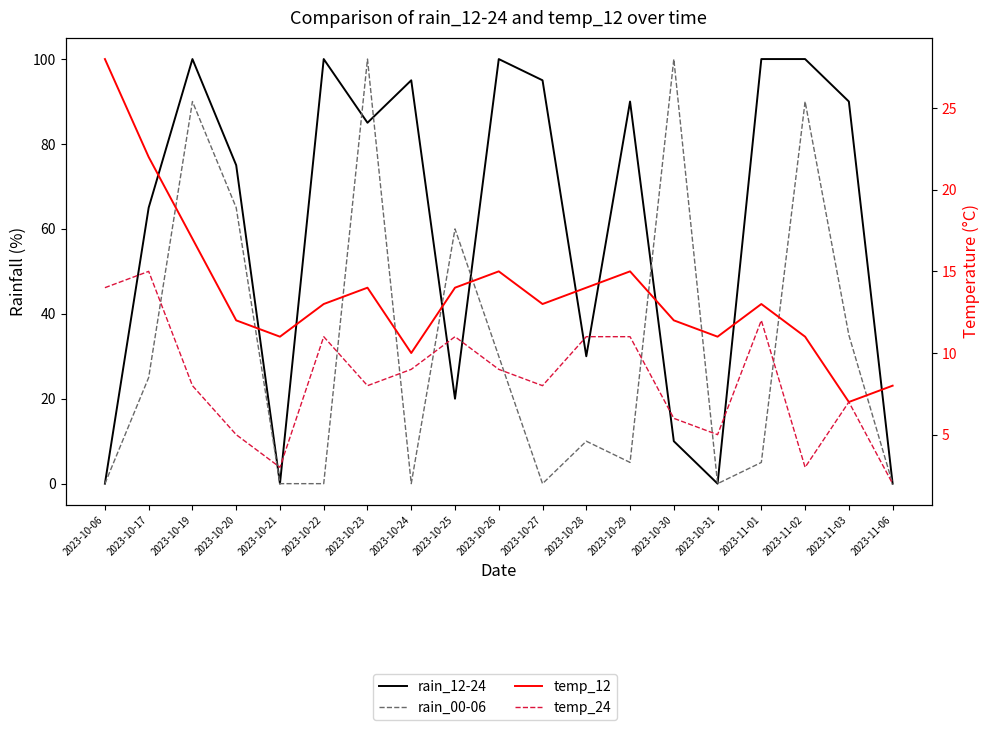

Is it true that rain_12-24 equals 90 at 2023-10-29?

True